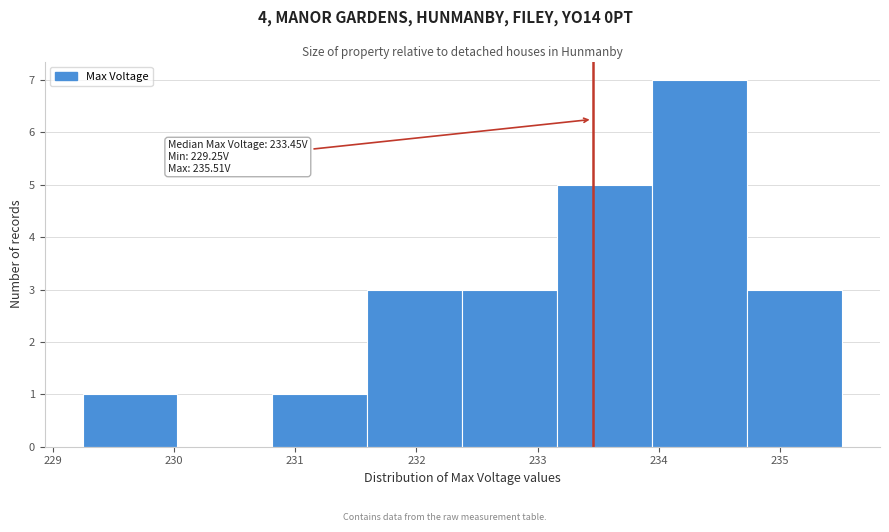

Which range on the x-axis has the tallest bar?

233.9 to 234.7